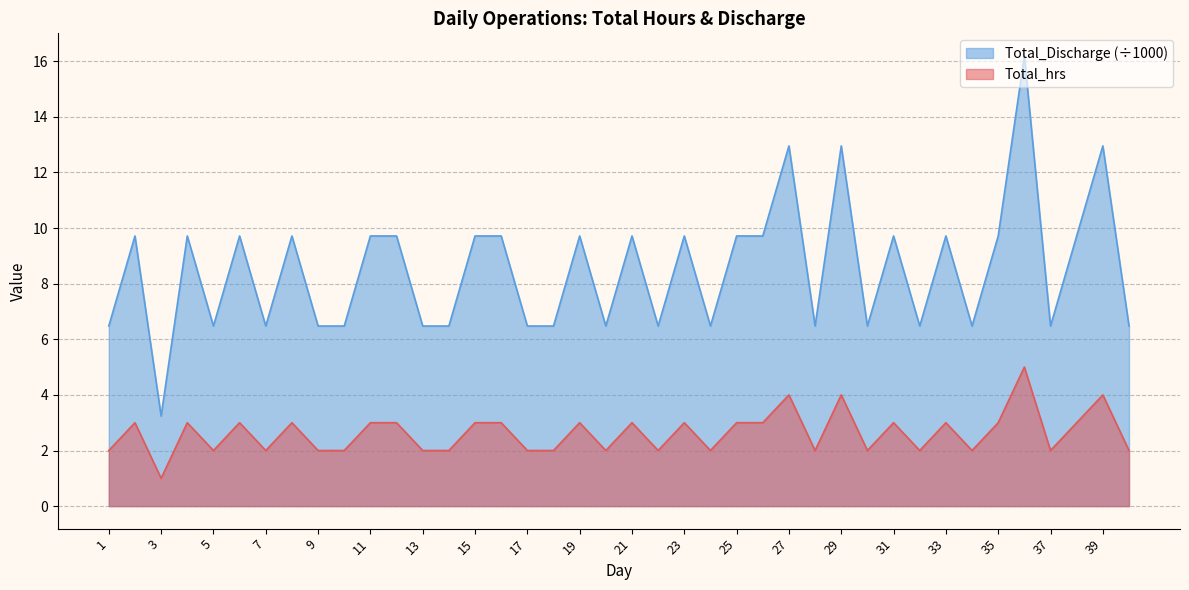

In Total_Discharge, how many points are higher than both neighbors (excluding endpoints)?

13